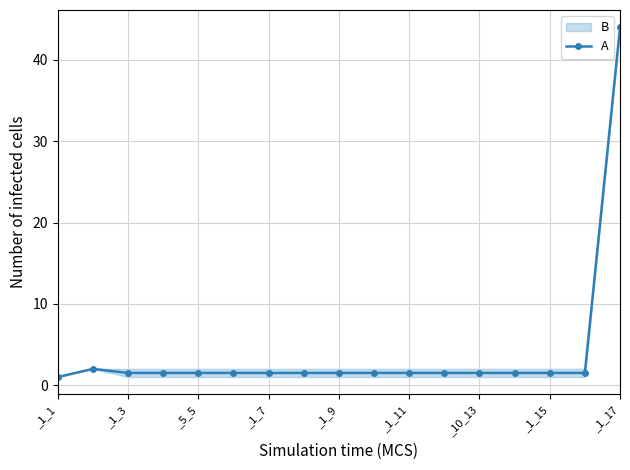

The chart shows a value of 0.8 at 13. True or false?

False